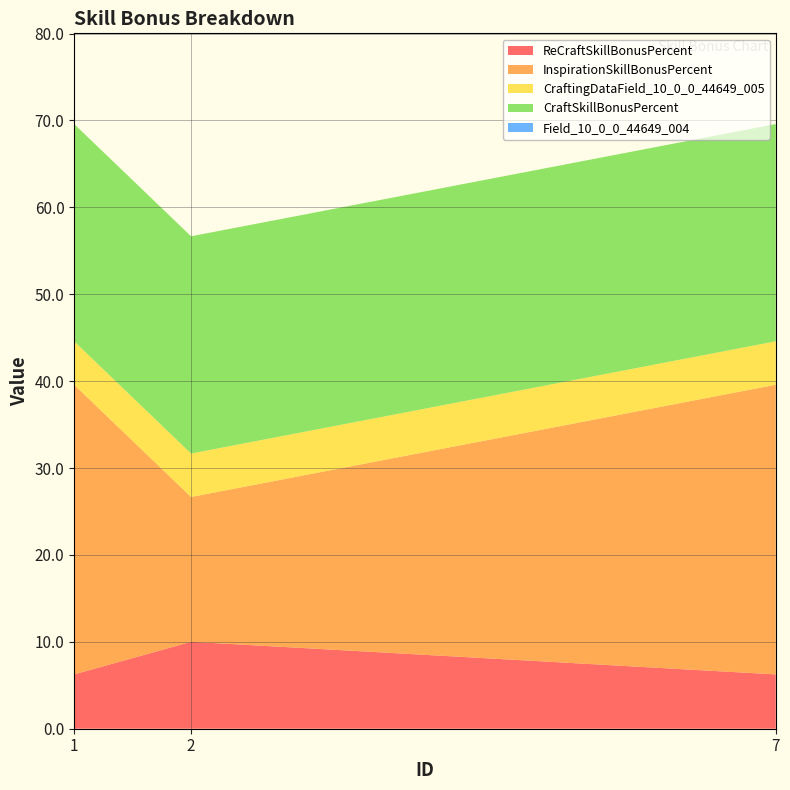

Reading right to left, what are all the values shown in this chart?

ReCraftSkillBonusPercent: 7=6.2	2=10.0	1=6.2
InspirationSkillBonusPercent: 7=33.3	2=16.7	1=33.3
CraftingDataField_10_0_0_44649_005: 7=5.0	2=5.0	1=5.0
CraftSkillBonusPercent: 7=25.0	2=25.0	1=25.0
Field_10_0_0_44649_004: 7=0.0	2=0.0	1=0.0